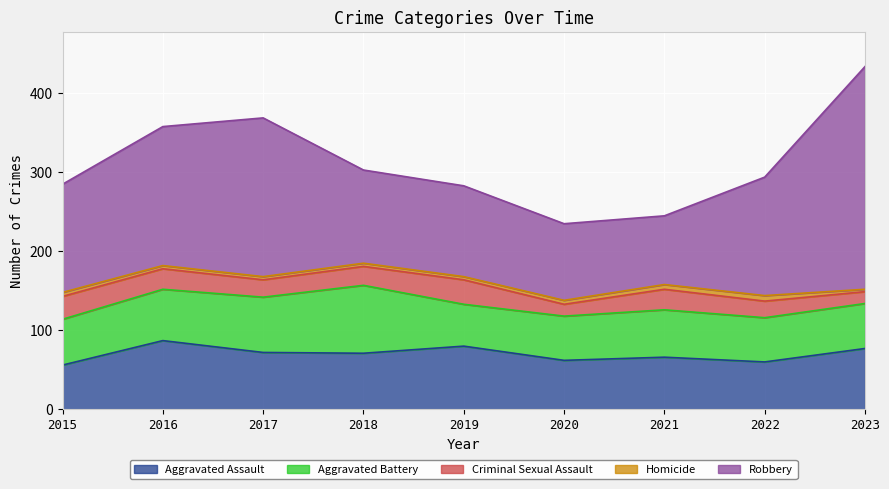

At which category is the sum across all series the highest?

2023